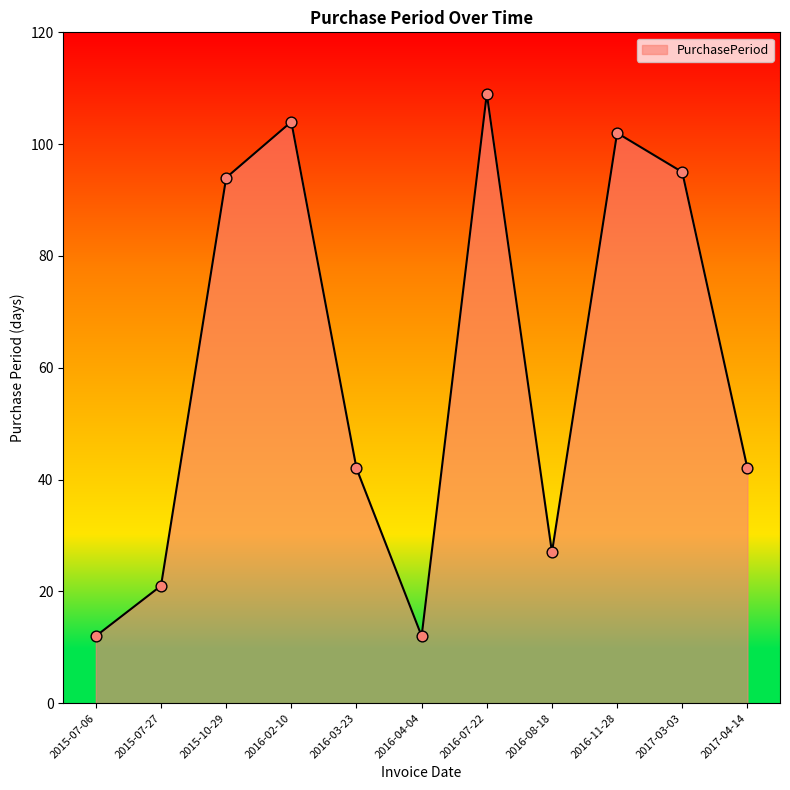

Which has a higher value, 2016-11-28 or 2017-03-03?

2016-11-28